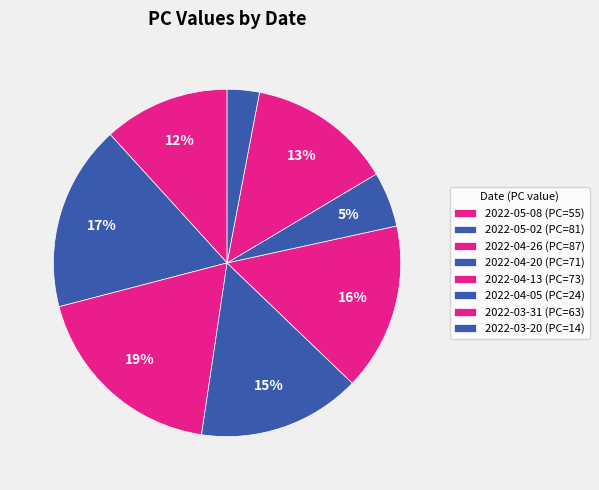

True or false: 2022-05-08 accounts for 12% of the total.

True